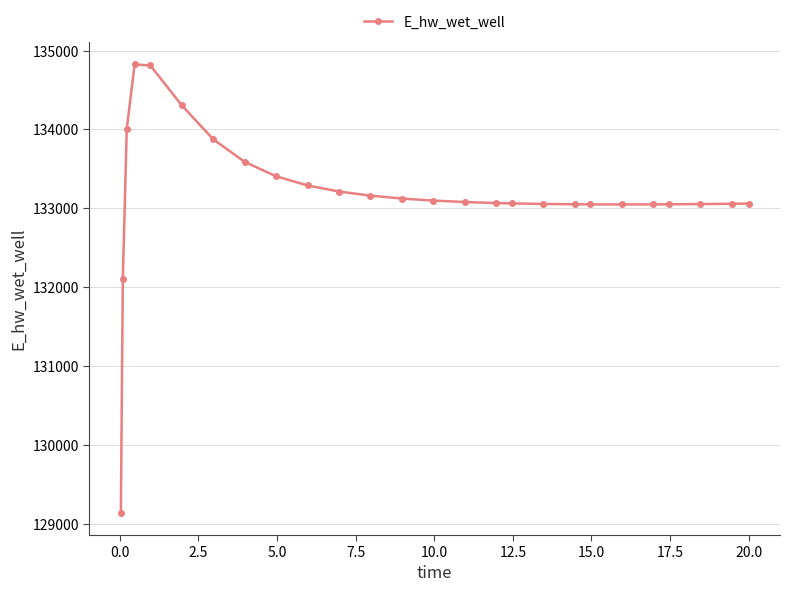

What is the difference between the maximum and minimum values?

5681.1